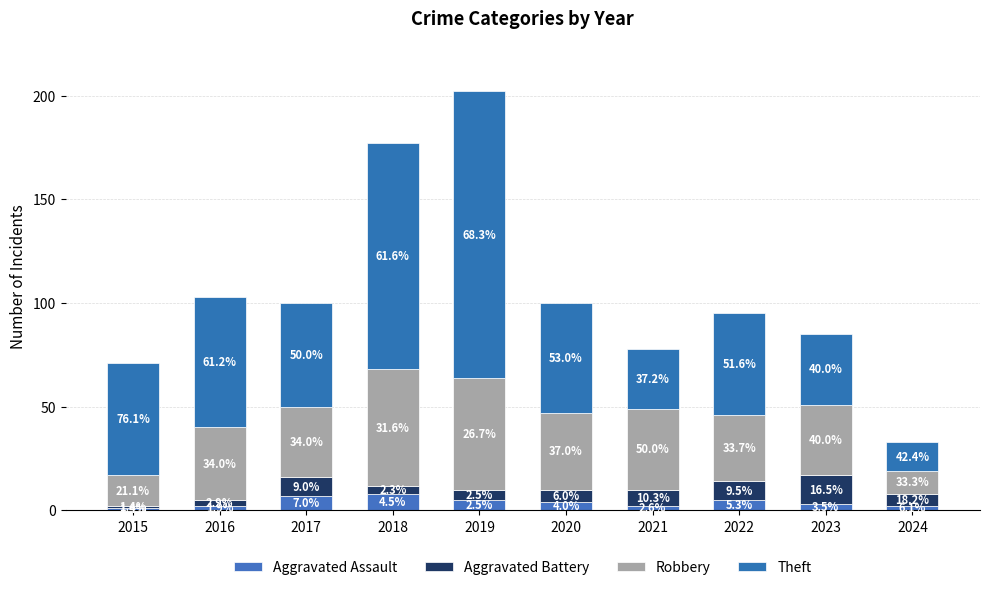

Are the bars grouped side by side (vs. stacked)?

No